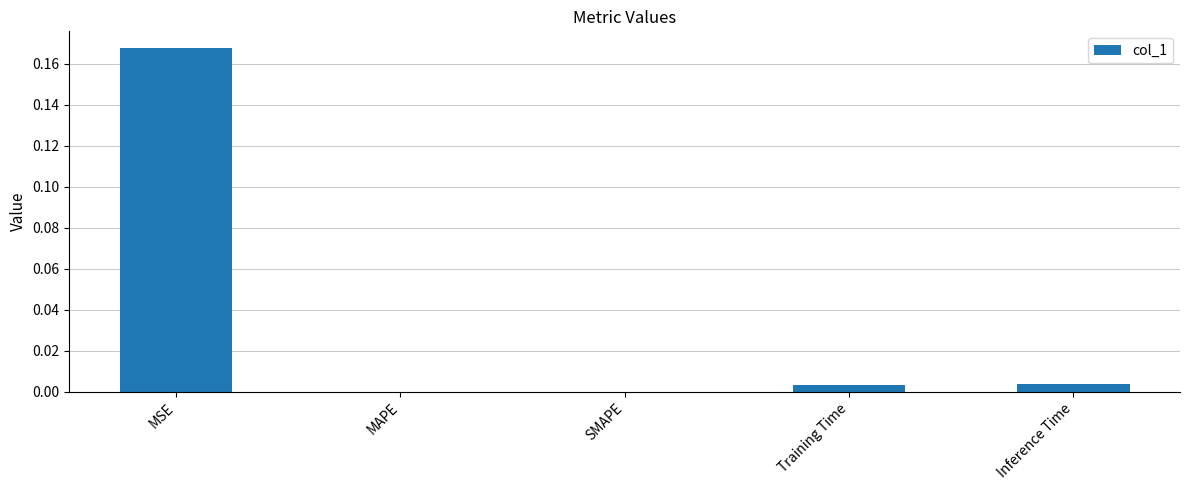

Which has a higher value, MSE or SMAPE?

MSE